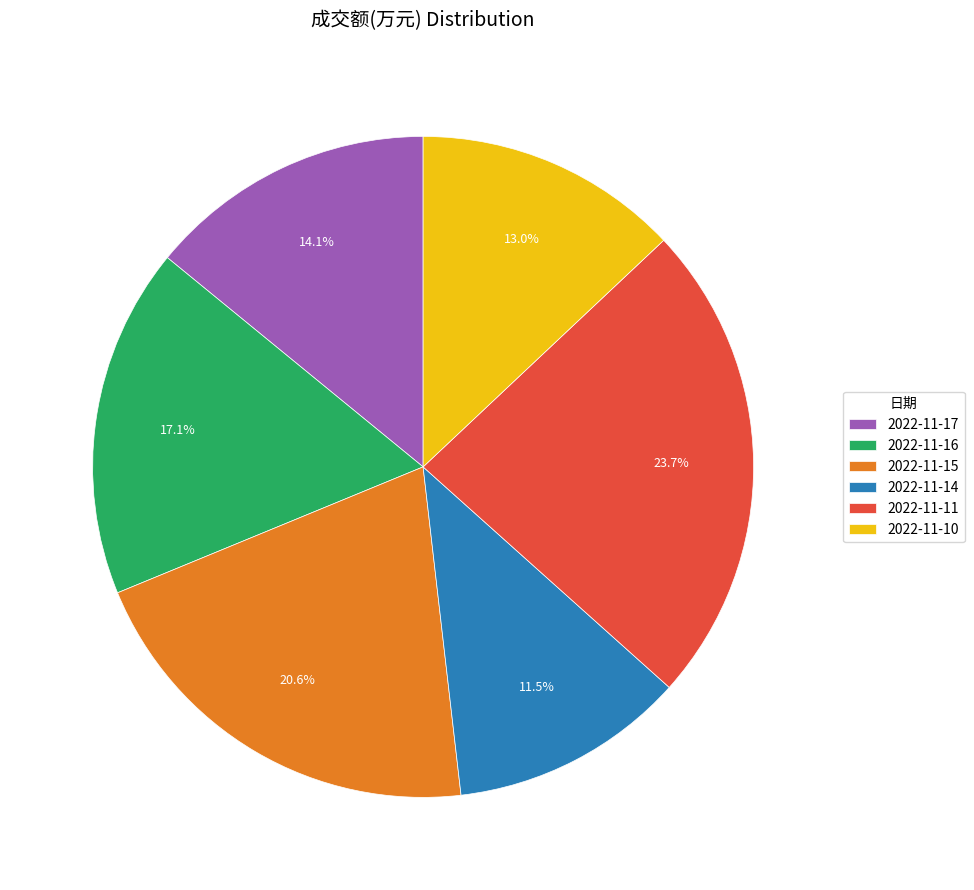

What is the smallest slice in the pie chart?

2022-11-14